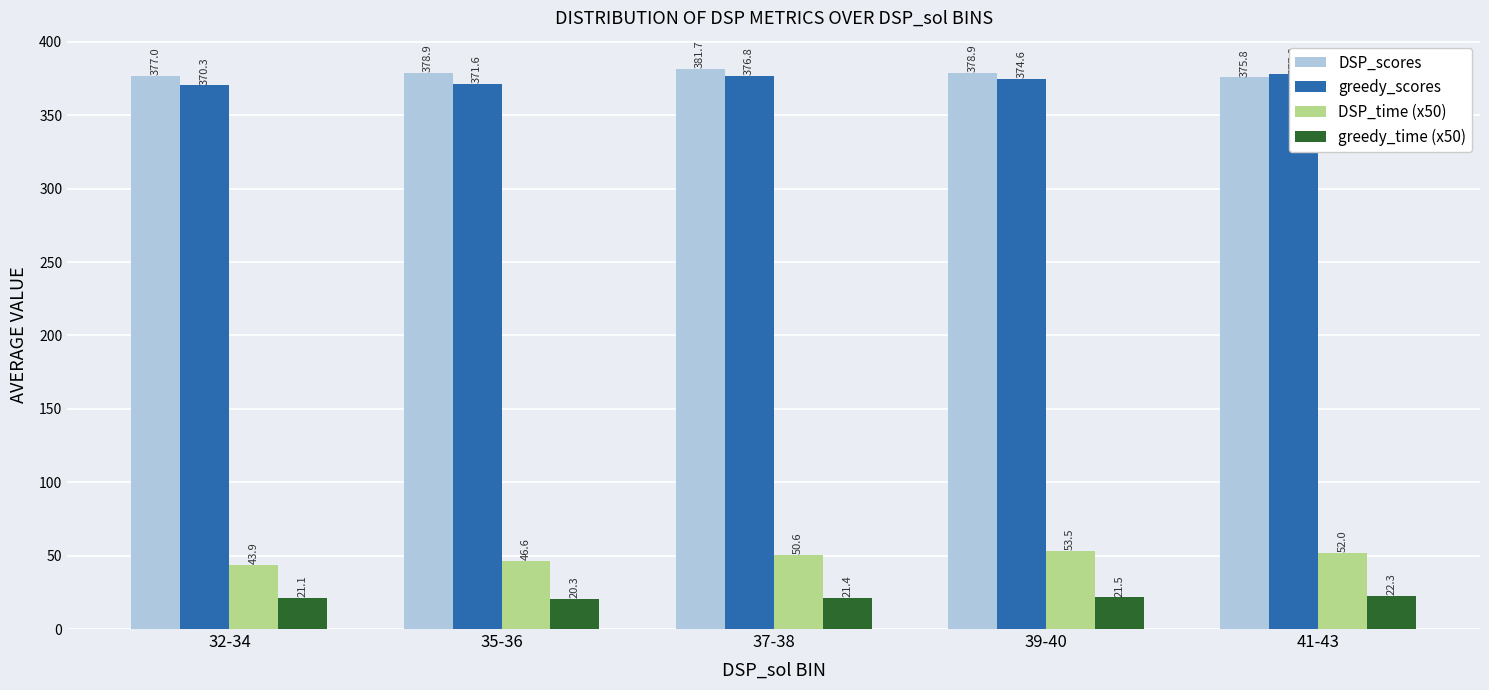

Which series has the widest spread of values?

DSP_time (x50)